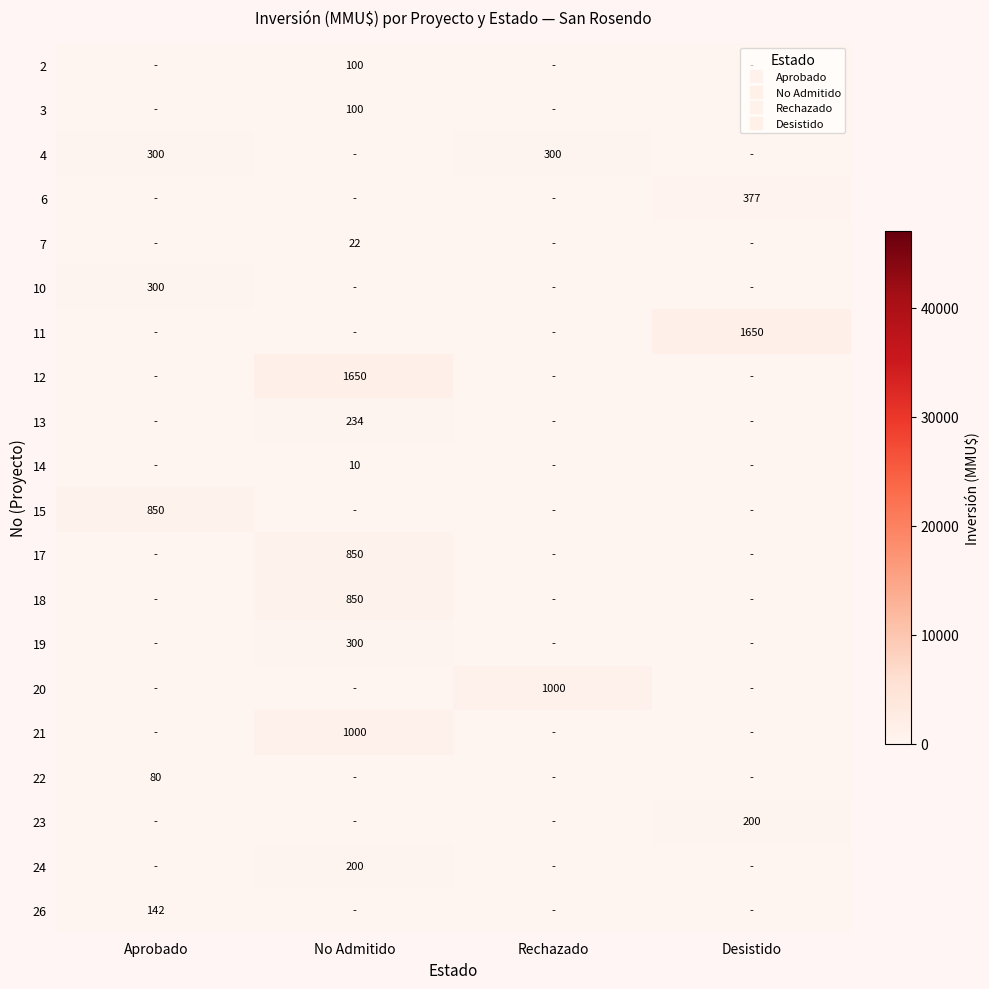

The value of 18 at Rechazado is -280. True or false?

False